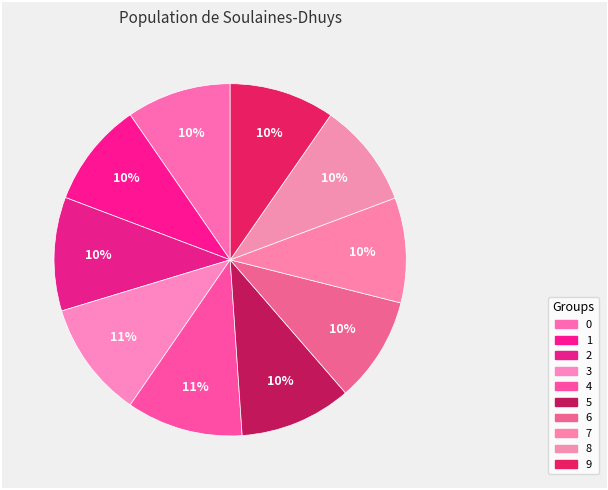

How many slices are in this pie chart?

10